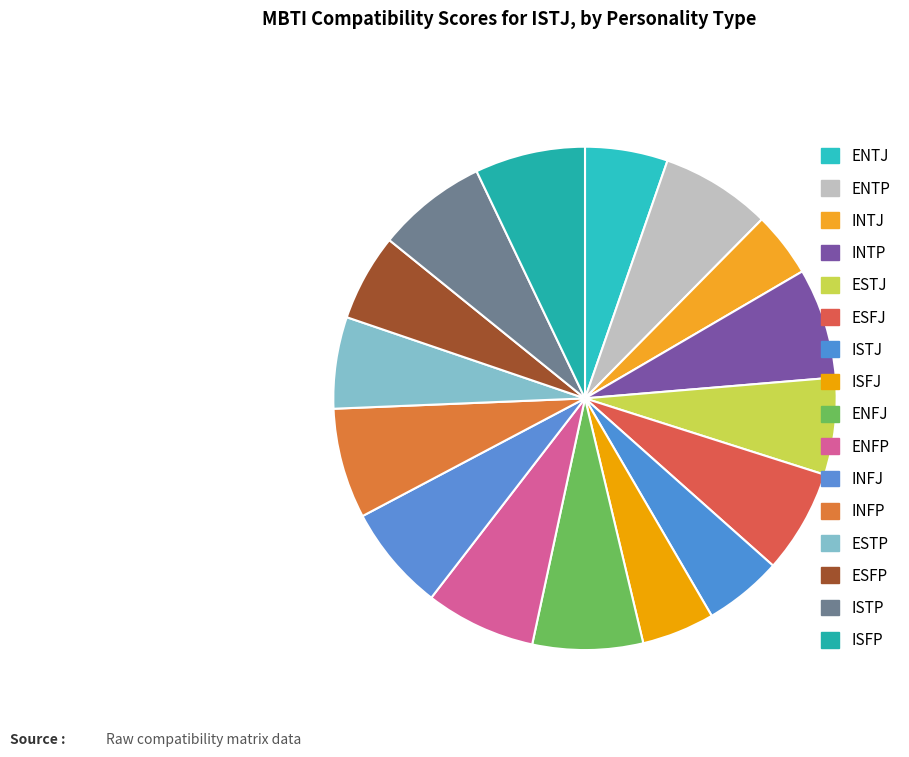

Does ESTP represent more than half of the total?

No